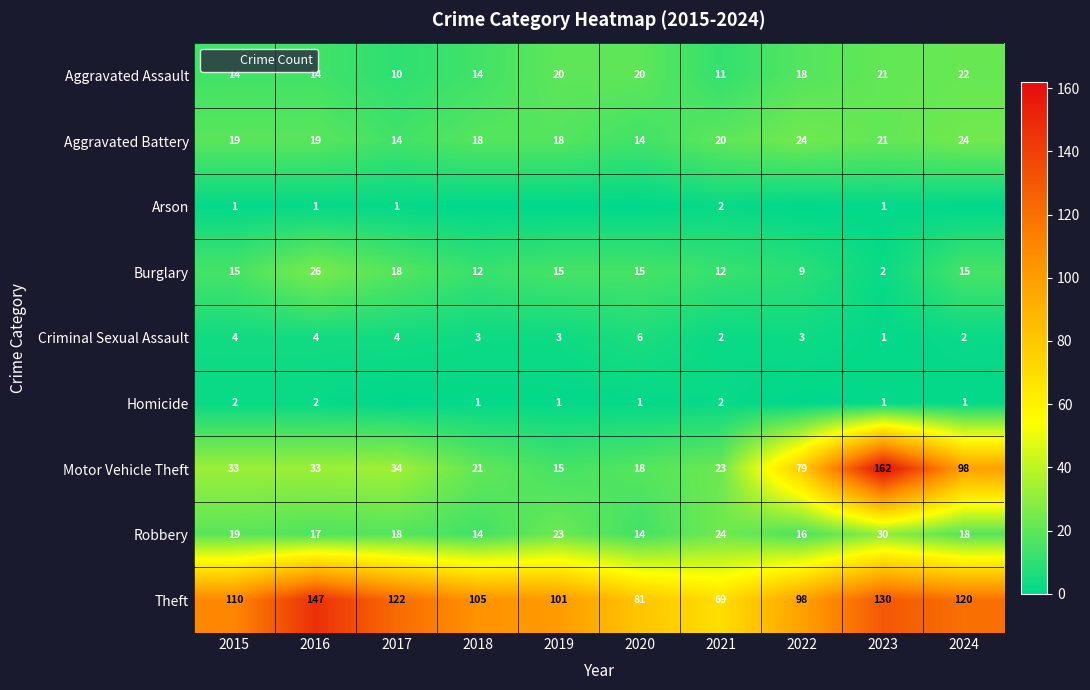

What is the difference between the Aggravated Battery values at 2018 and 2020?

4